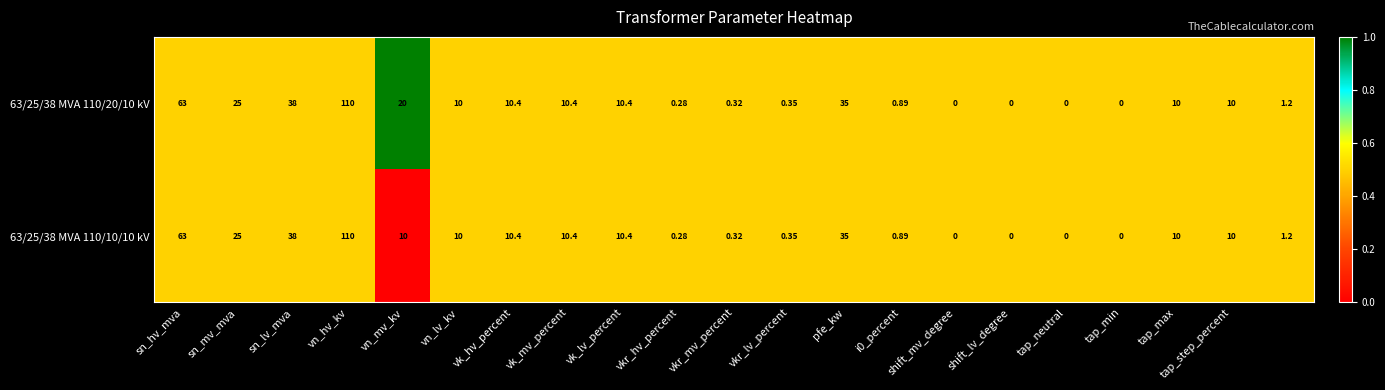

How many data points does each series have?

21